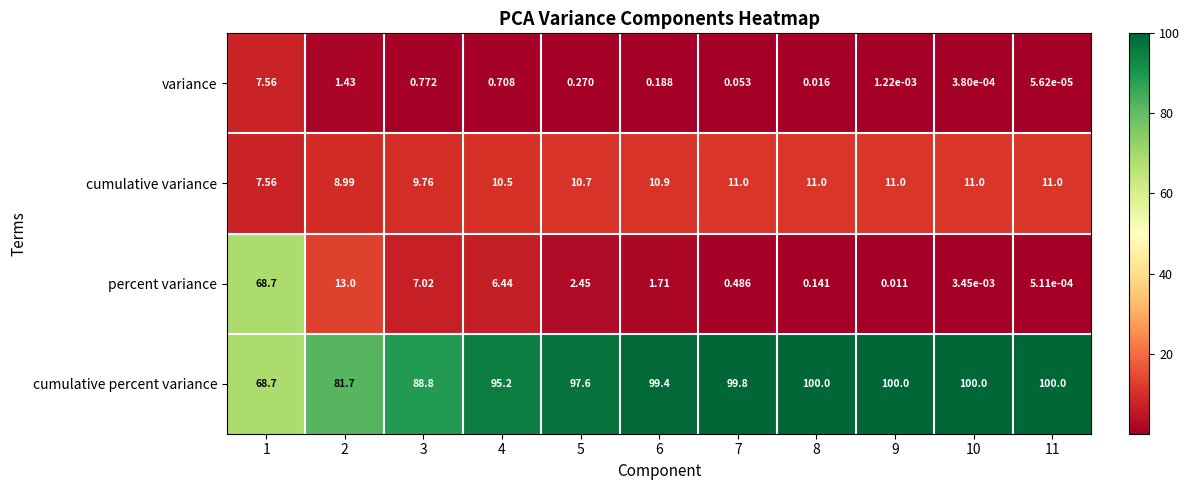

Which series changed the most between 3 and 5?

cumulative percent variance